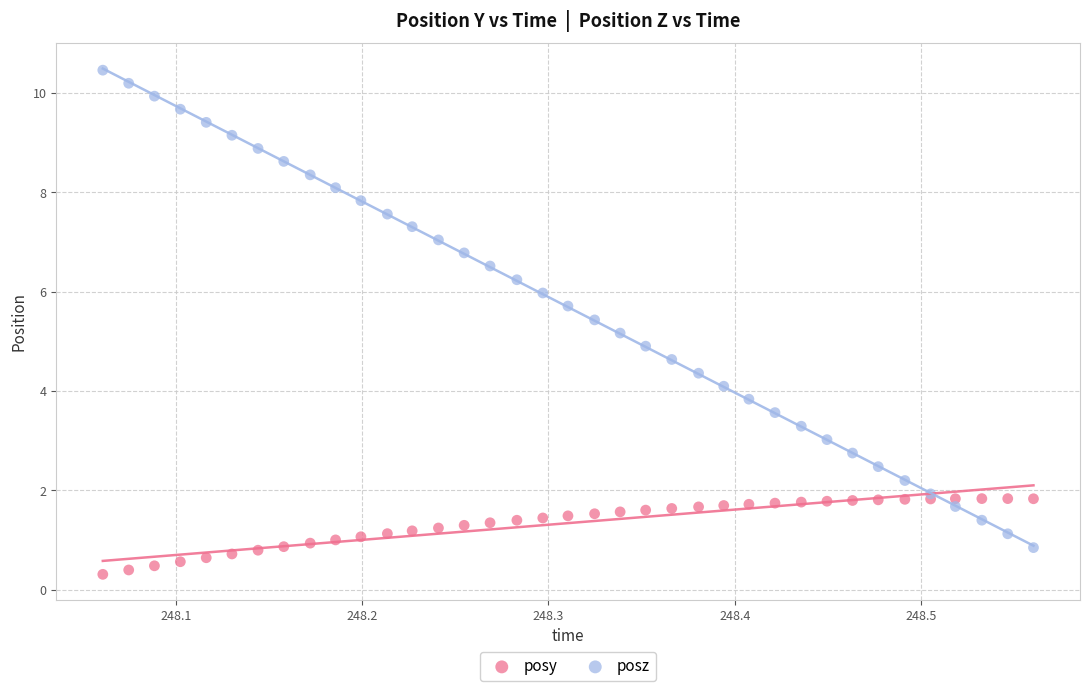

Which series reaches the minimum Y coordinate?

posy